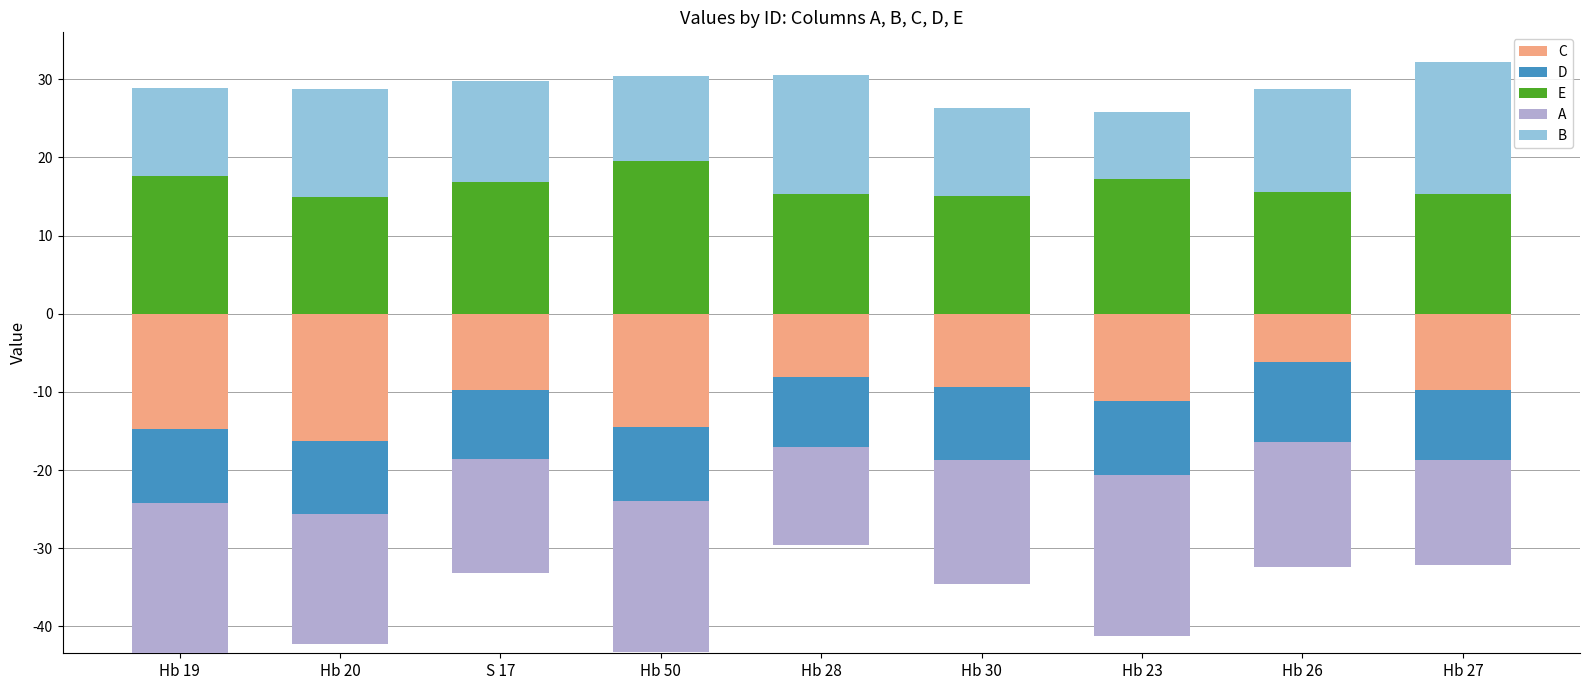

What is the sum of all B values?

114.0